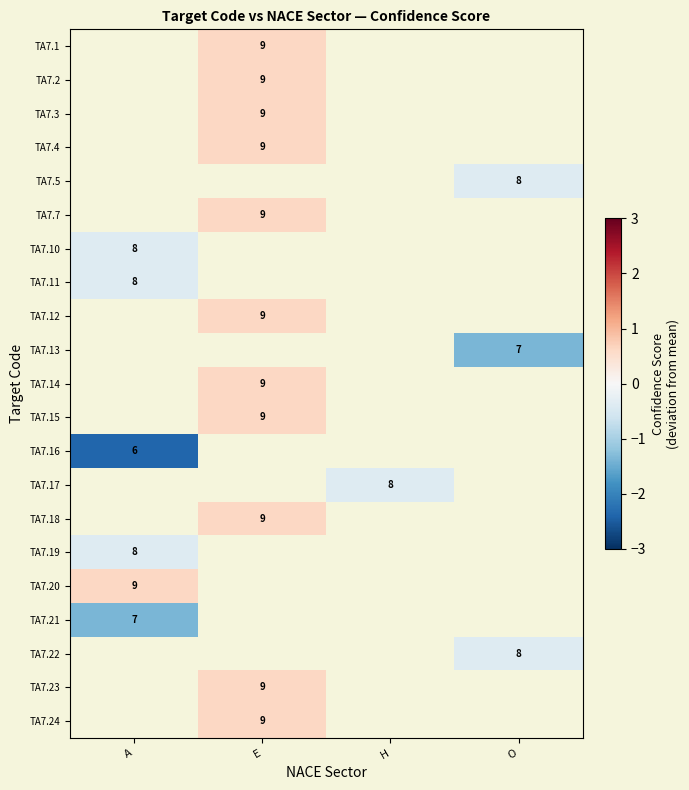

Which label corresponds to the smallest value in the chart?

A